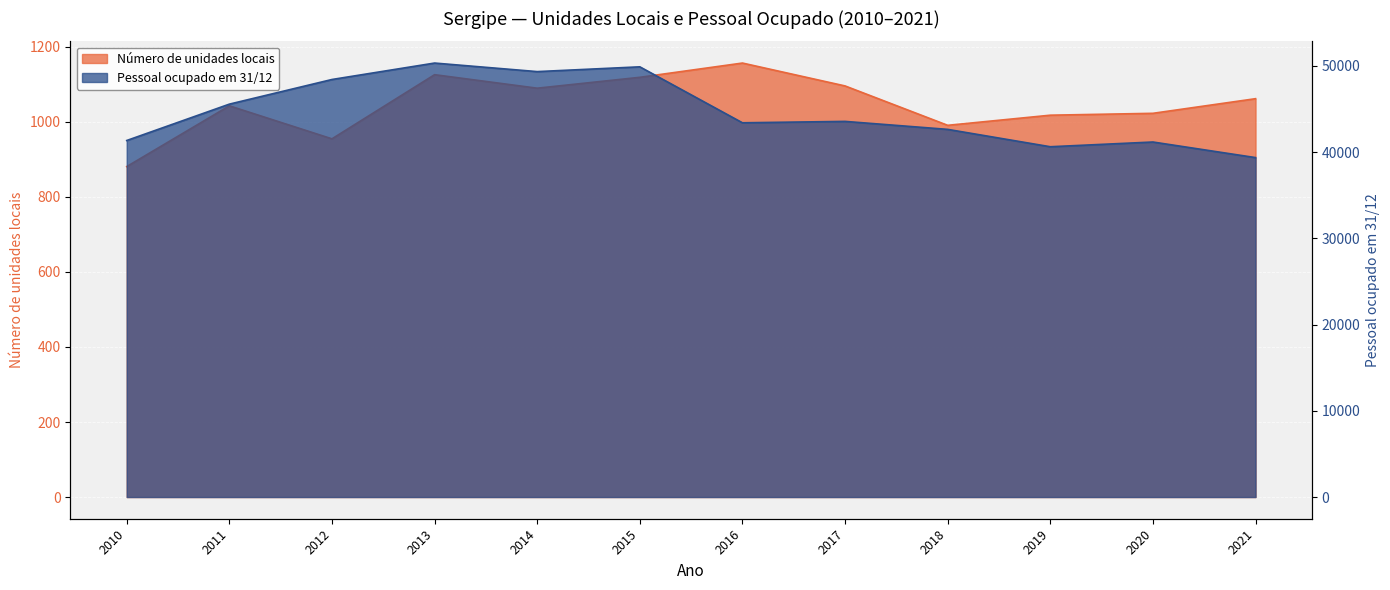

At which label is Pessoal ocupado em 31/12 closest to 44835?

2011